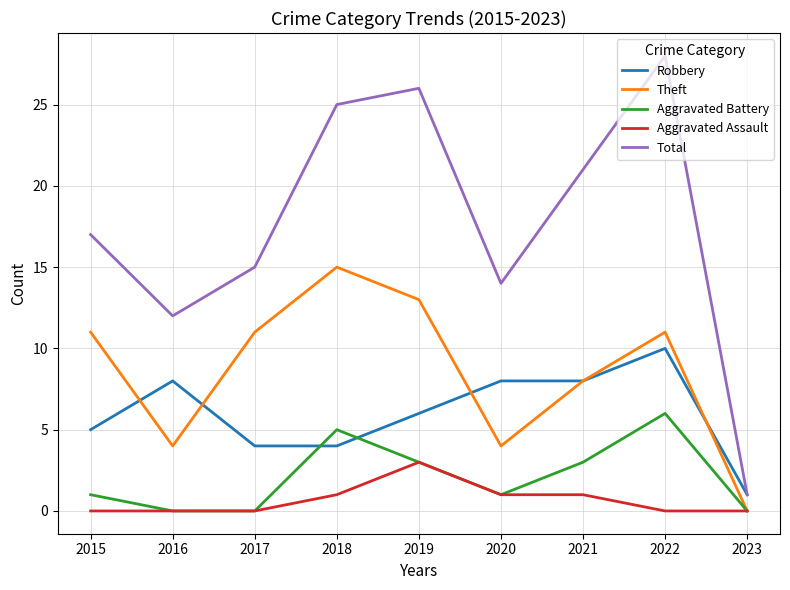

What is the spread (max minus min) of values at 2022?

28